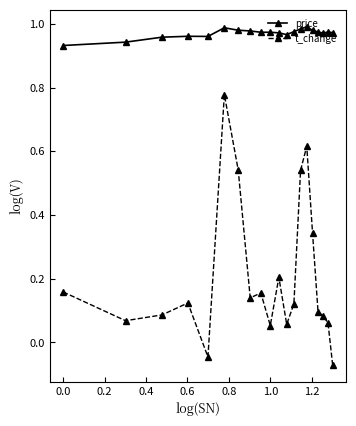

What is the difference between the second highest and second lowest values in the t_change series?

0.7